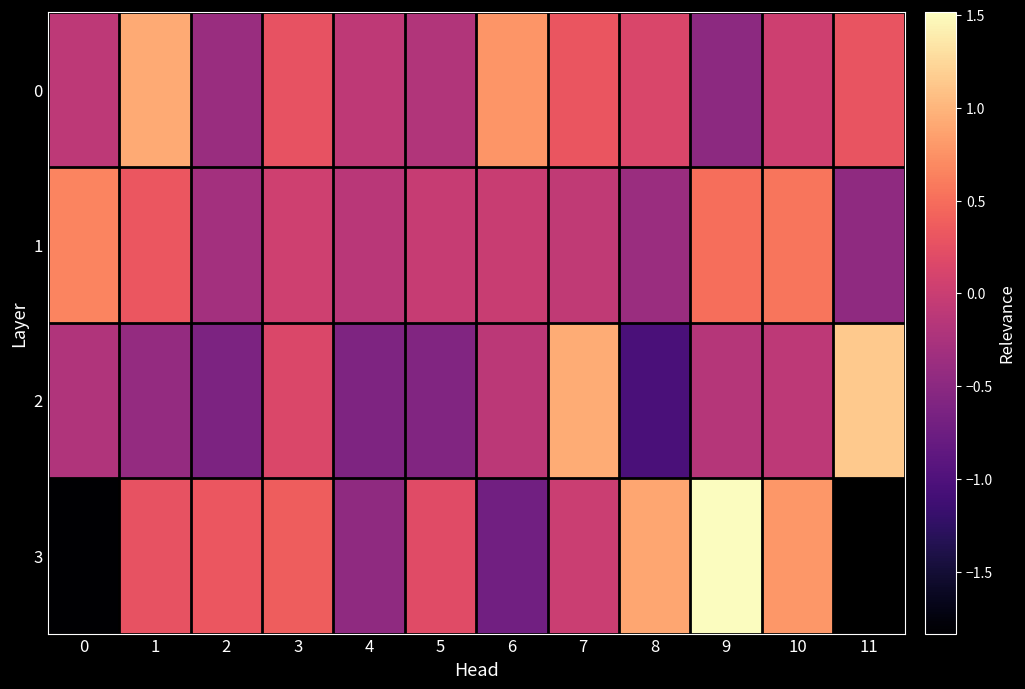

At which label is 0 closest to 0?

10